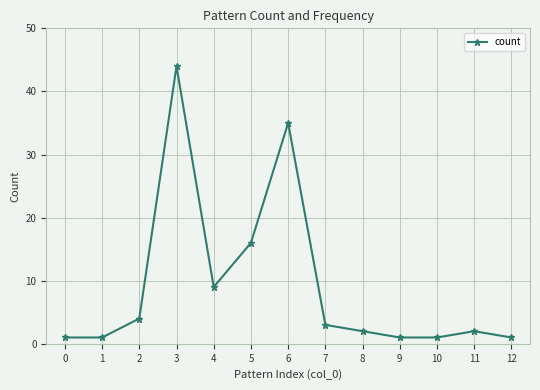

Reading left to right, extract all data points from this chart.

0=1	1=1	2=4	3=44	4=9	5=16	6=35	7=3	8=2	9=1	10=1	11=2	12=1